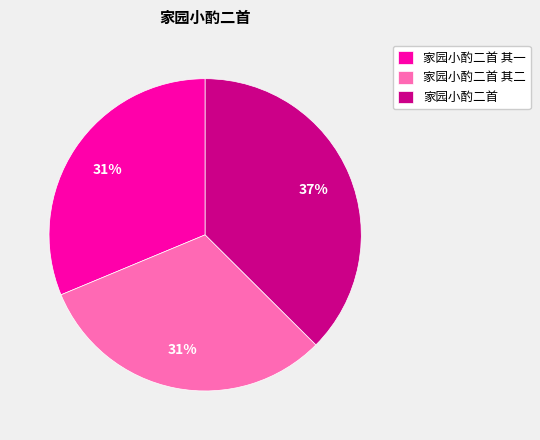

Which category has the biggest portion of the pie?

家园小酌二首